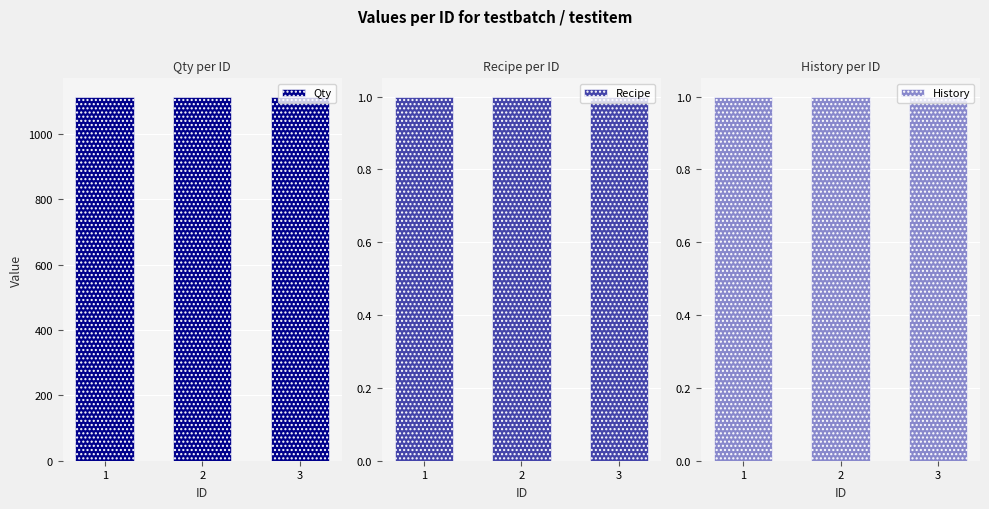

At which category does the chart reach its peak across all series?

3